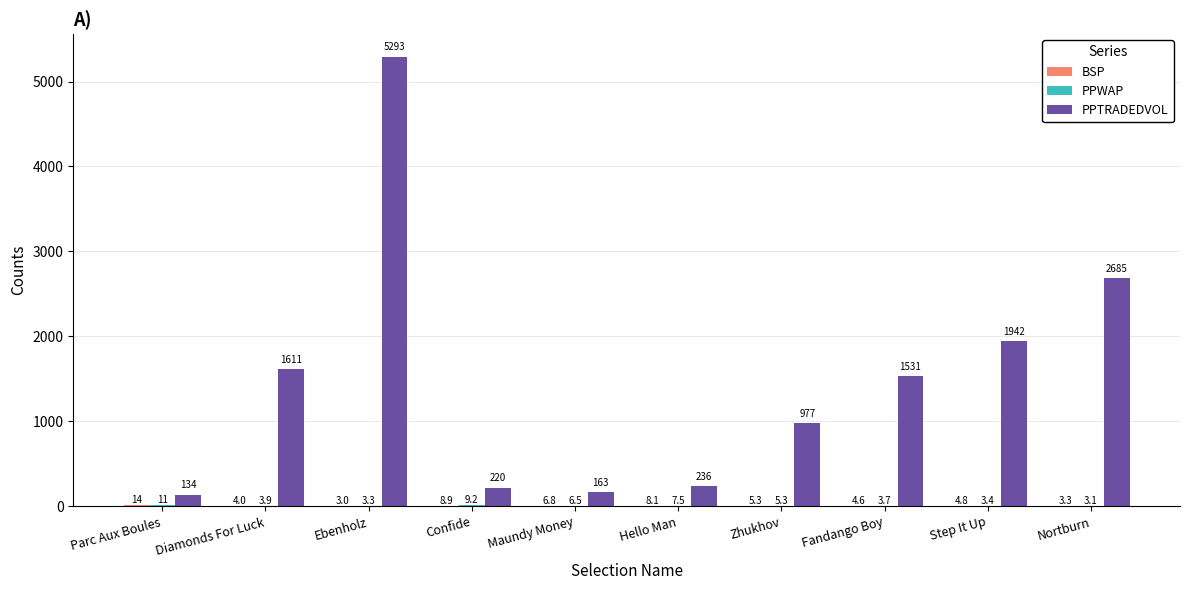

How many groups of bars are there?

10